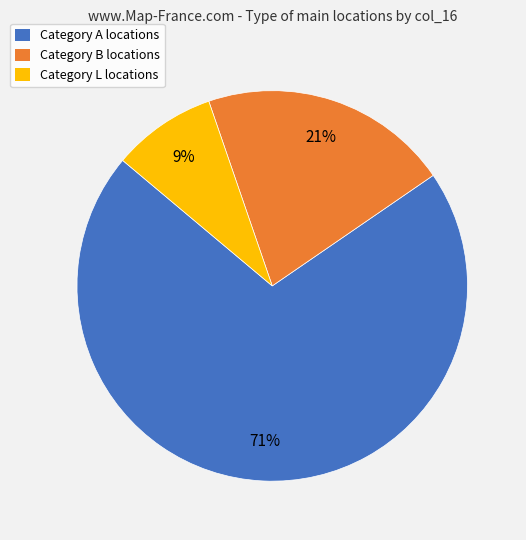

Count the number of slices in the pie.

3